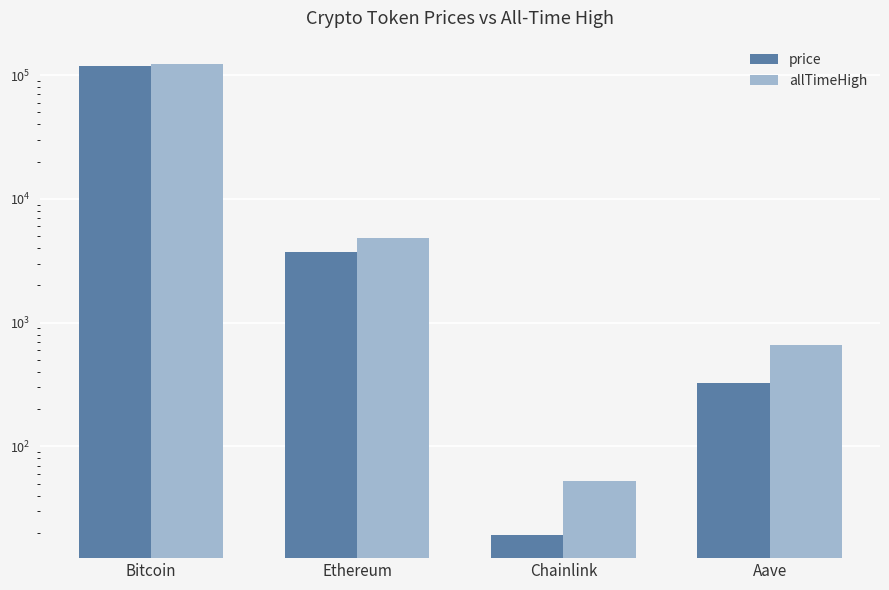

What is the value of the price bar at the 1st from the left?

118079.0